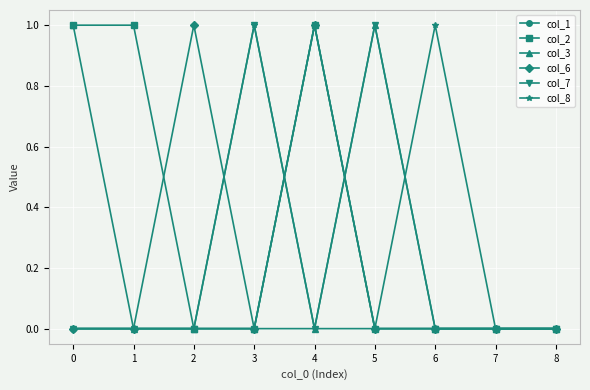

What is the total value across all series at 5?

2